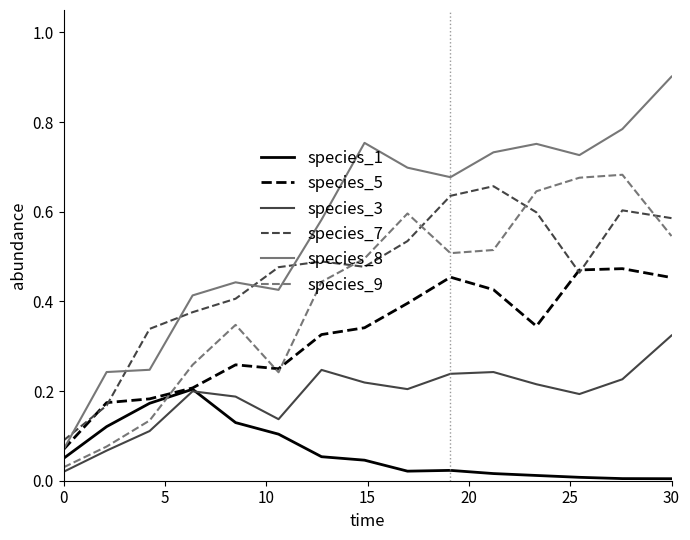

Which series has the widest spread of values?

species_8